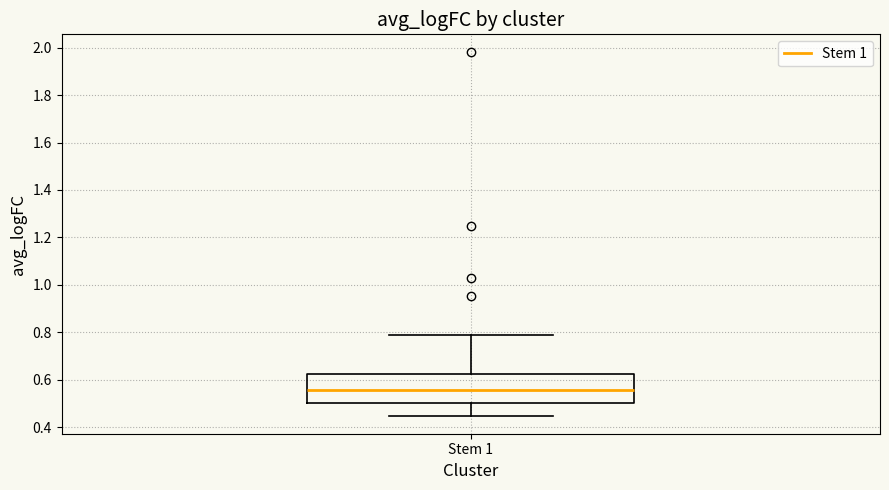

Where does the median line of the box for Stem 1 sit on the y-axis? The values are not printed on the chart, so give them approximately, as read against the axis.

0.56